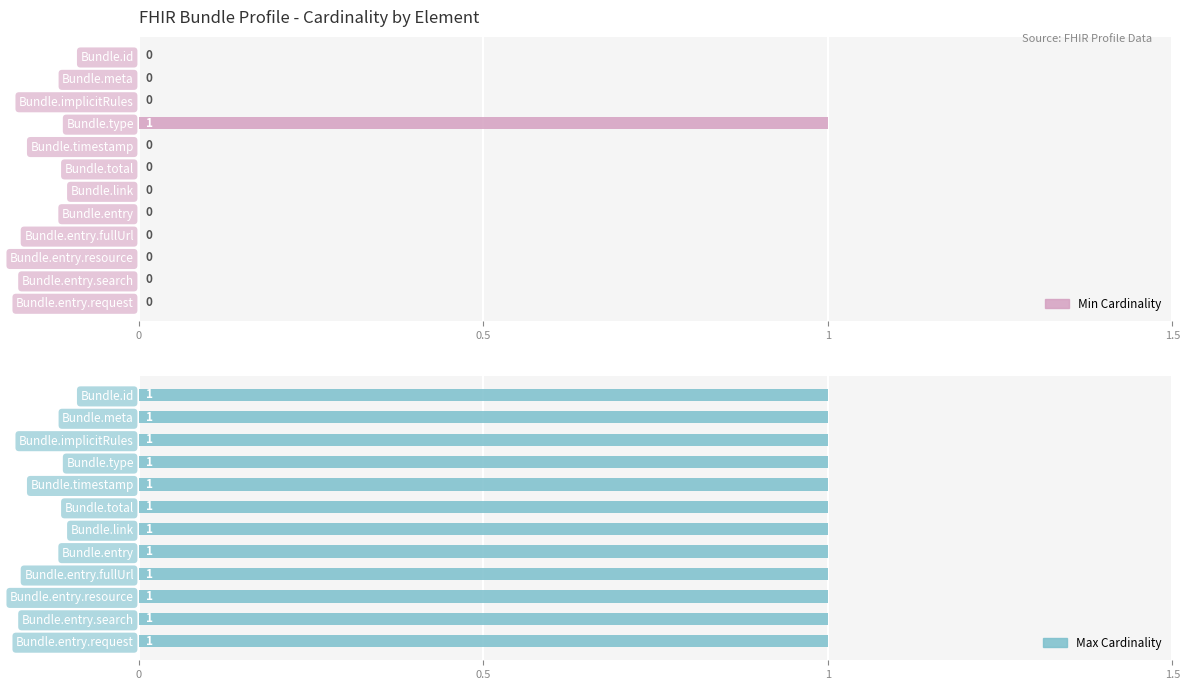

How many categories are shown in the chart?

12